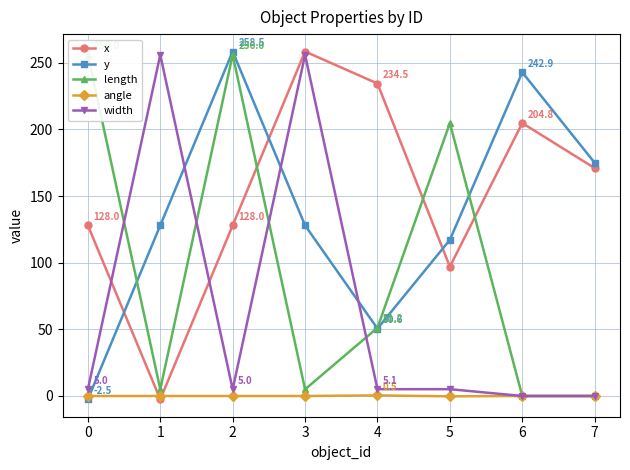

What is the value of the x point at the 3rd from the left?

128.0